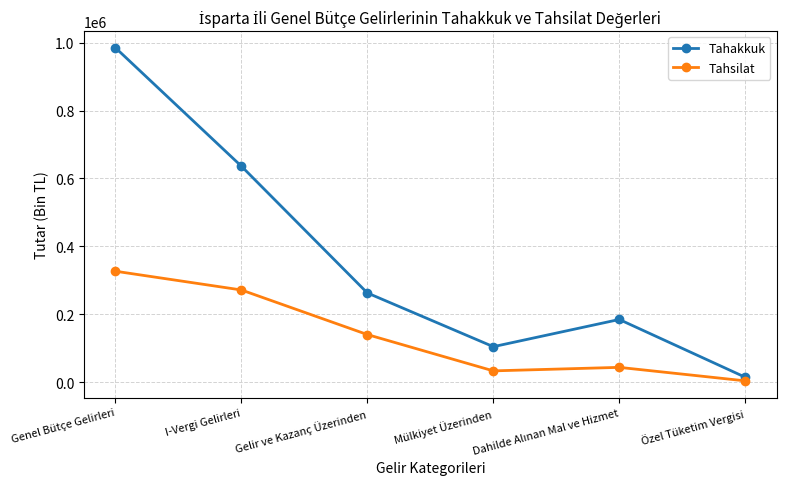

Count the number of data series in this chart.

2